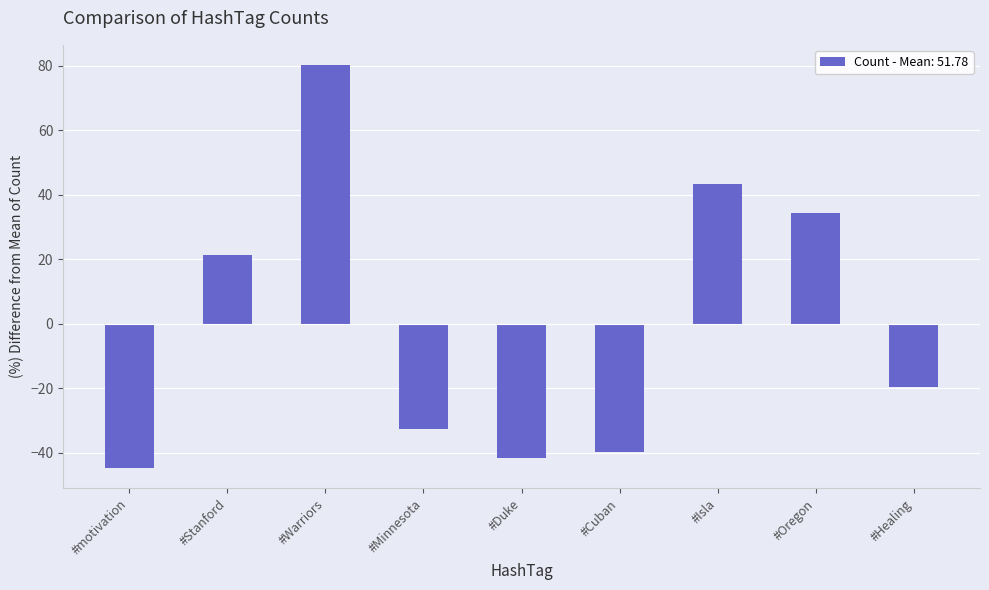

Reading left to right, extract all data points from this chart.

#motivation=-44.8	#Stanford=21.2	#Warriors=80.2	#Minnesota=-32.8	#Duke=-41.8	#Cuban=-39.8	#Isla=43.2	#Oregon=34.2	#Healing=-19.8